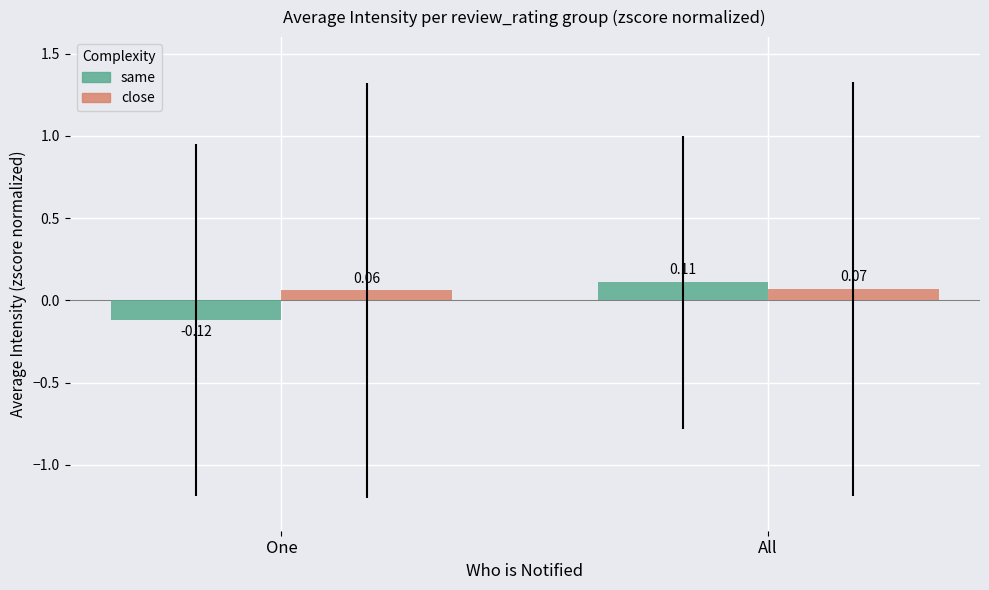

Which series has the widest spread of values?

same